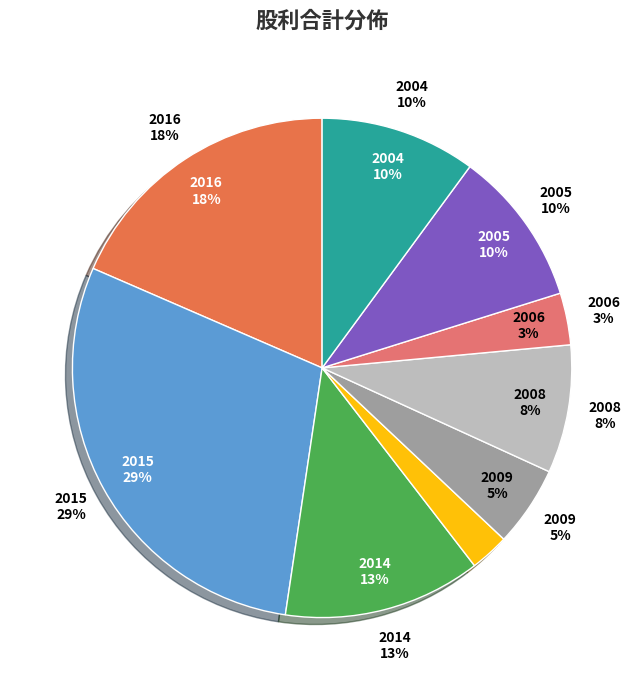

True or false: 2005 accounts for 18% of the total.

False